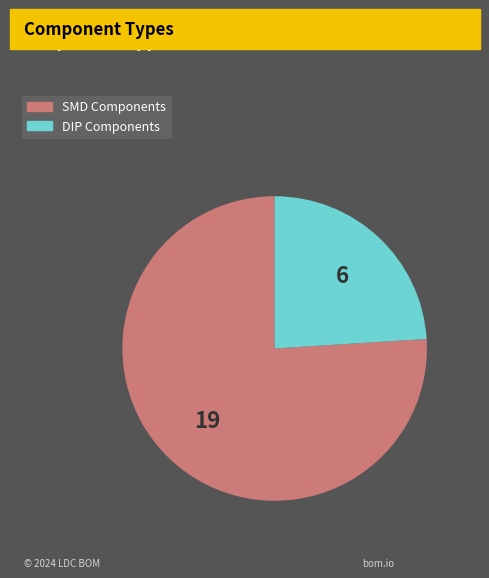

How many segments does this pie chart have?

2